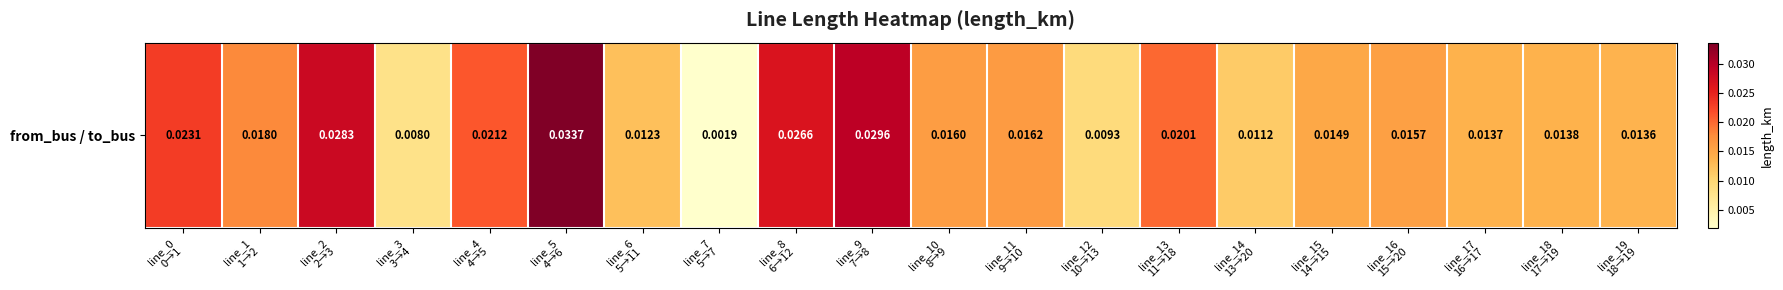

The value at line_0
0→1 is 0.0. True or false?

True